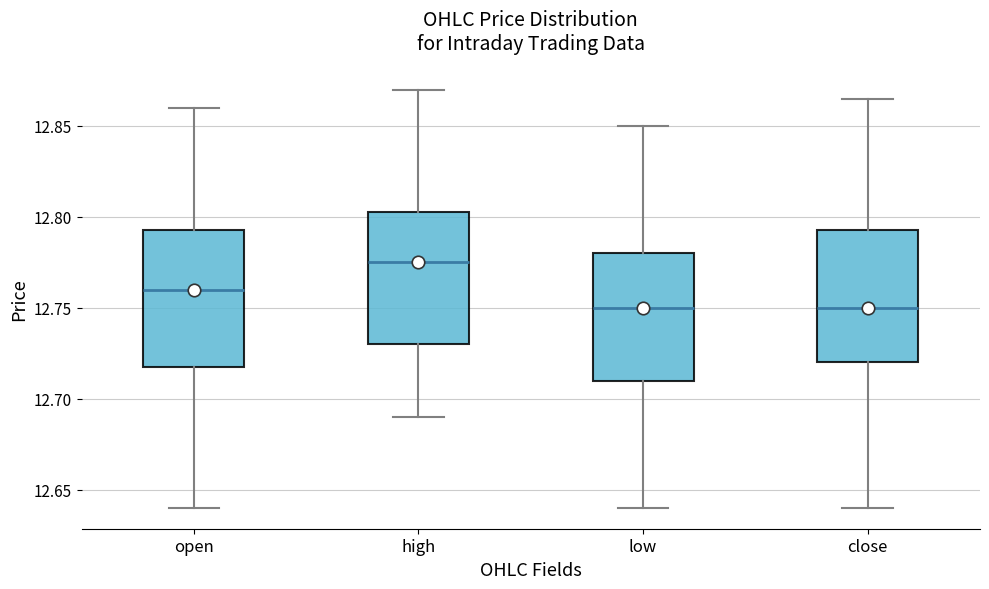

Where does the upper whisker of the box for open end on the y-axis? The values are not printed on the chart, so give them approximately, as read against the axis.

12.860